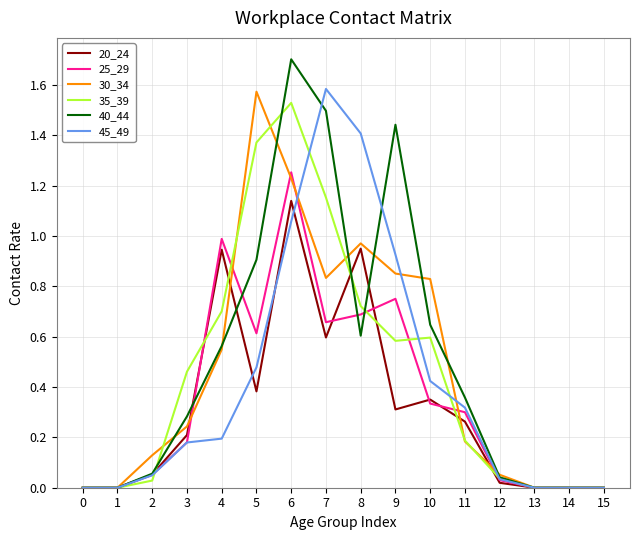

The 40_44 series shows 0.4 at 8. True or false?

False